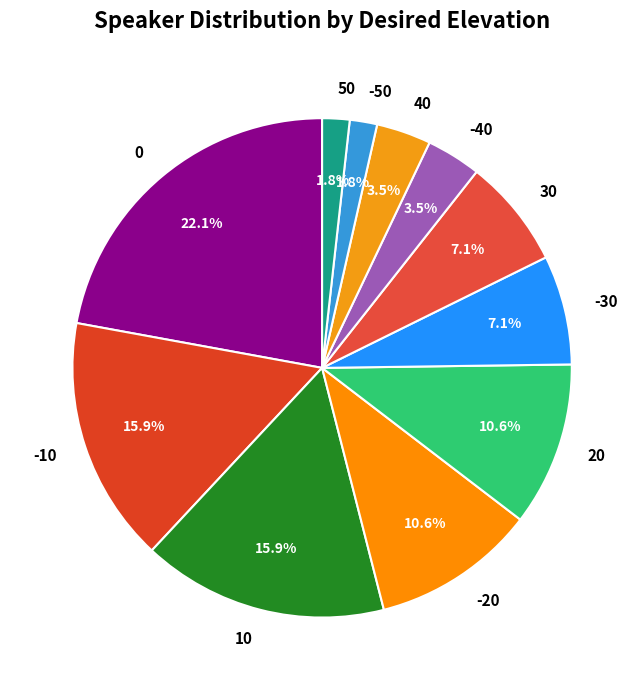

Do 0 and 10 together represent more than half of the pie?

No